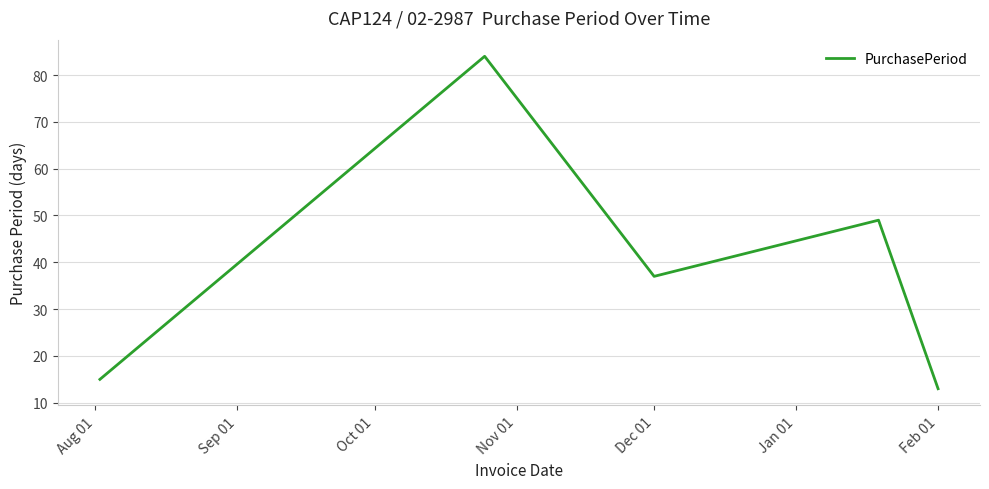

What is the greatest value displayed?

84